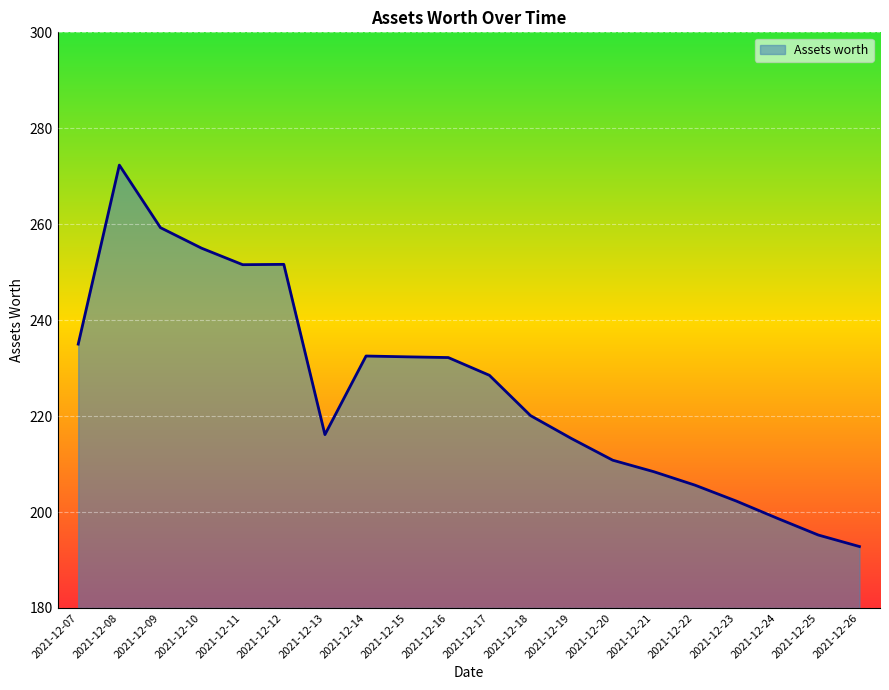

What is the difference between the maximum and minimum values?

79.5